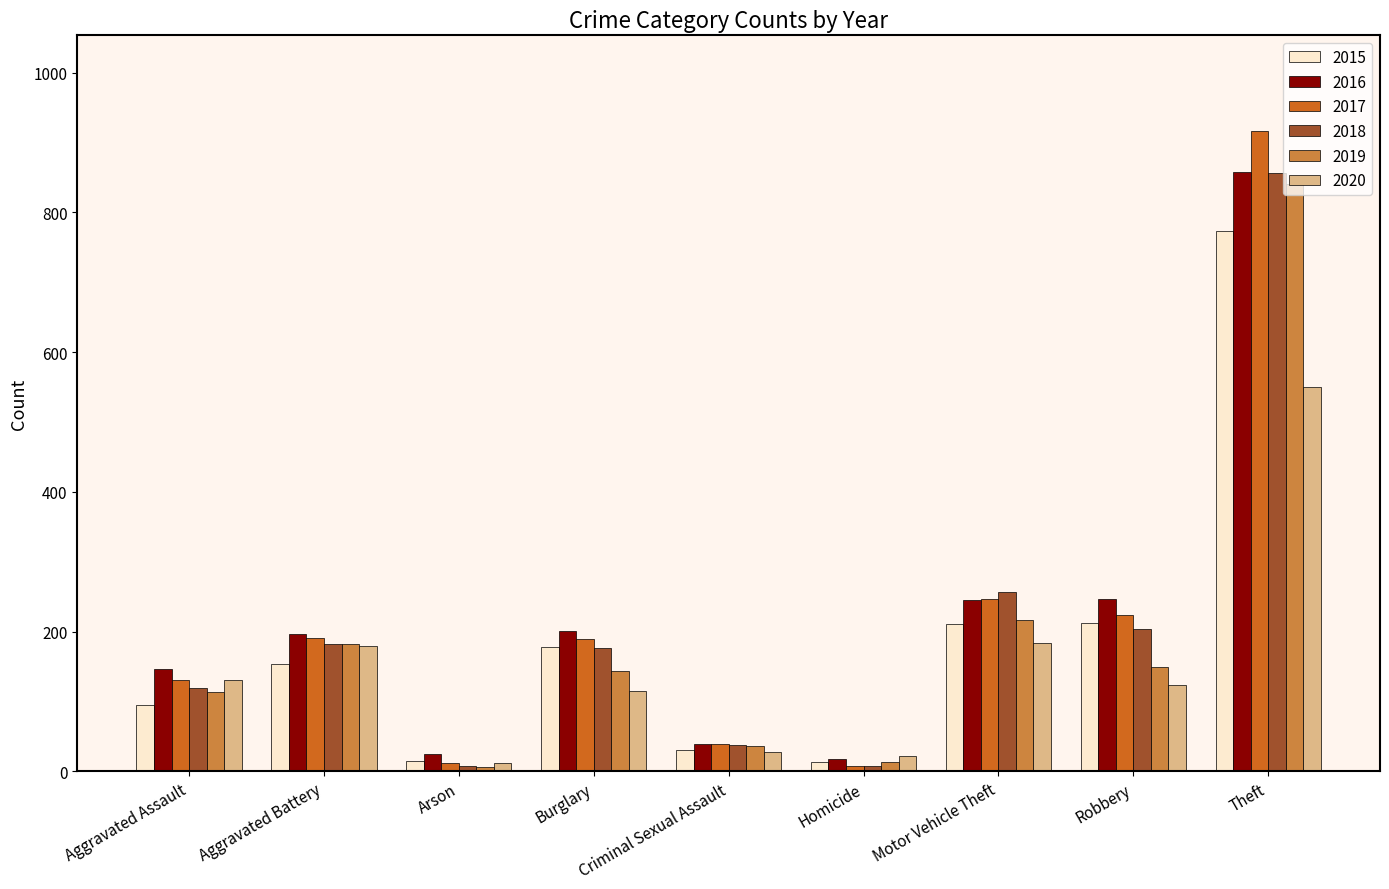

How many bars are there in total?

54